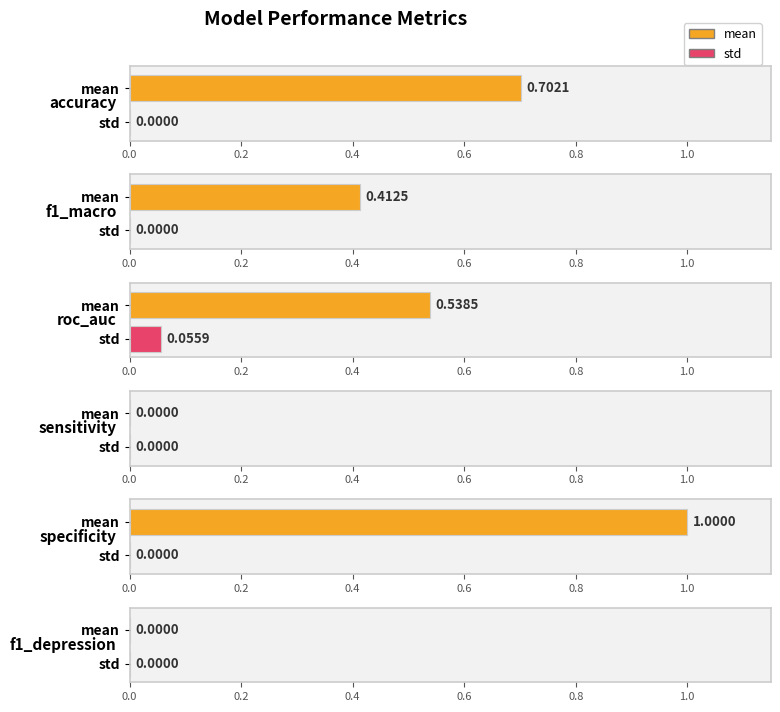

Between roc_auc and sensitivity, which series saw the biggest shift?

mean